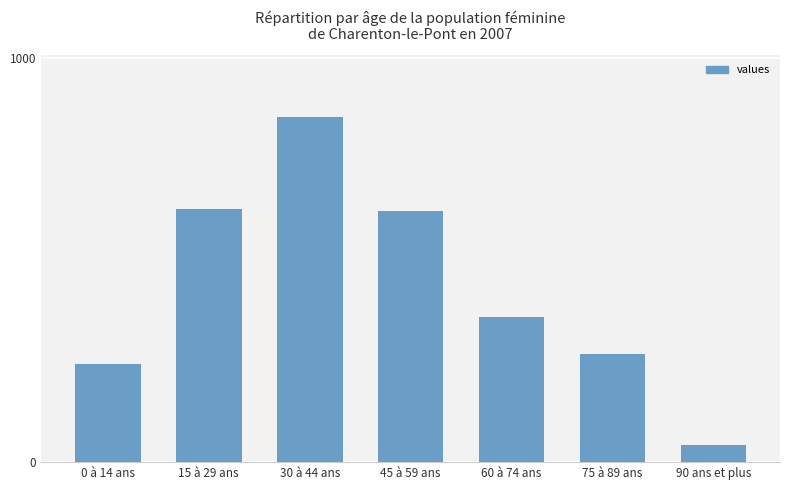

What is the label of the 3rd bar from the left?

30 à 44 ans